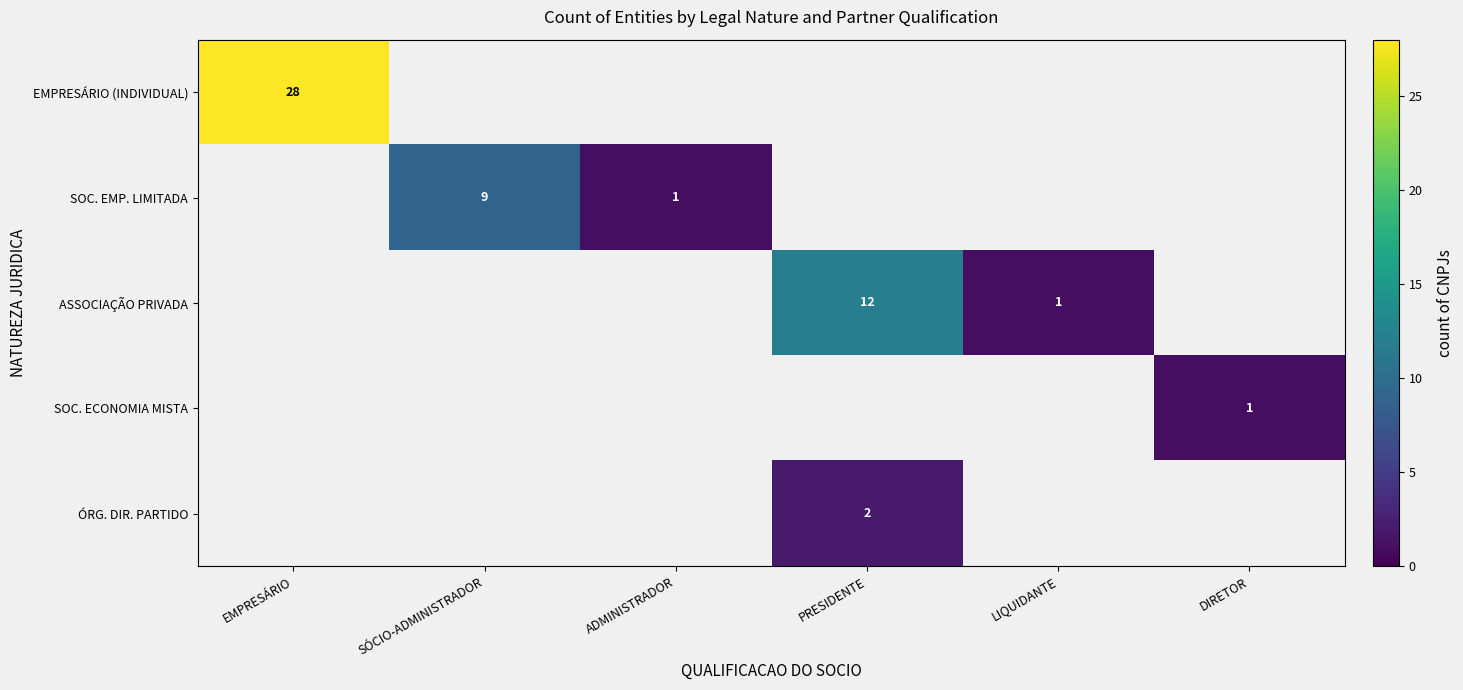

The EMPRESÁRIO (INDIVIDUAL) series shows 28 at EMPRESÁRIO. True or false?

True